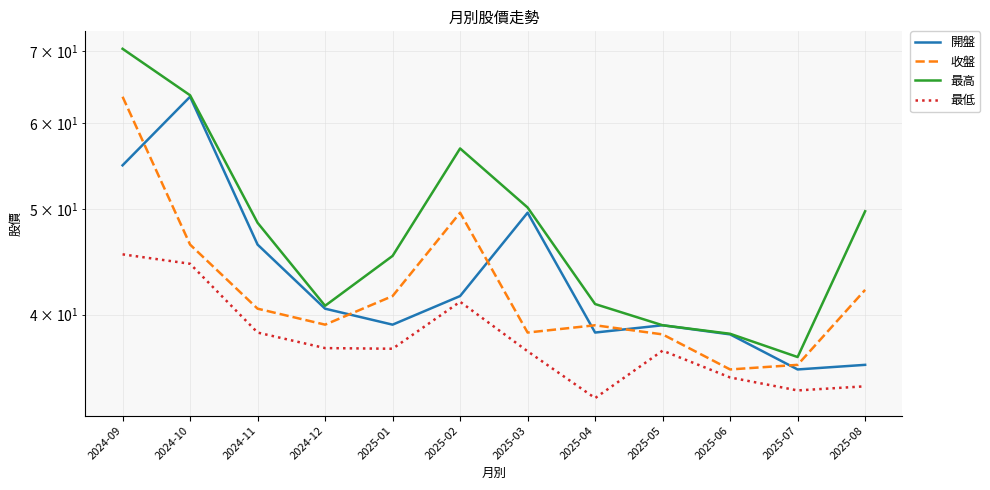

True or false: 最高 and 開盤 cross at least once.

False